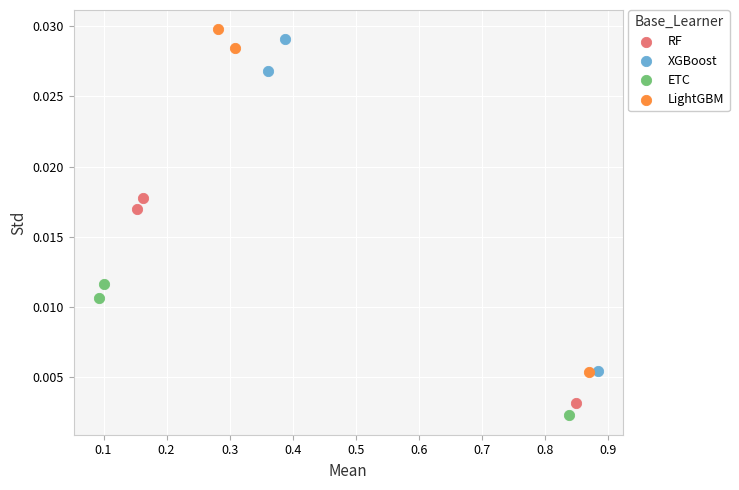

Which series contains the highest Y value?

LightGBM